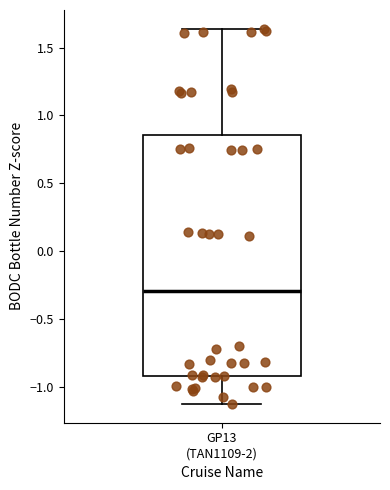

Where does the median line of the box for GP13 (TAN1109-2) sit on the y-axis? The values are not printed on the chart, so give them approximately, as read against the axis.

-0.30